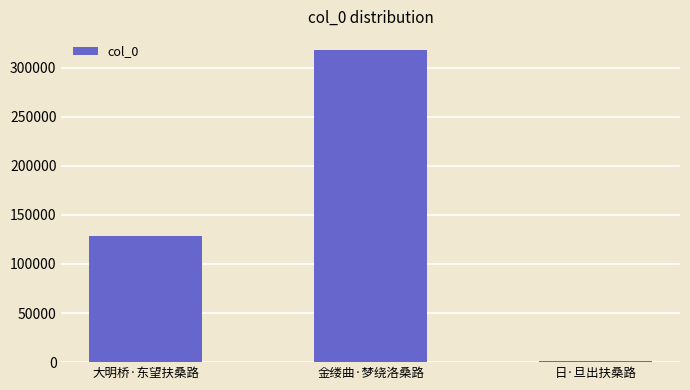

What is the label of the 1st bar from the left?

大明桥·东望扶桑路